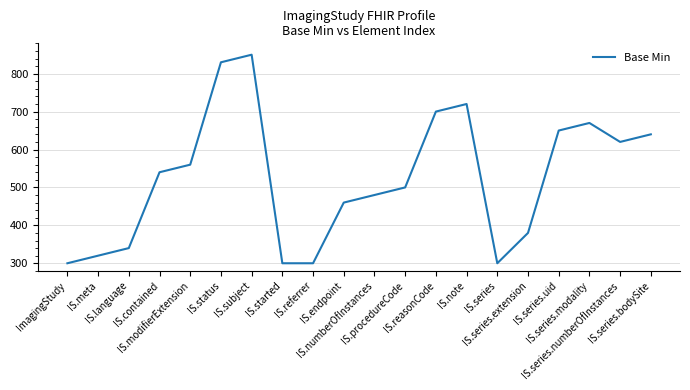

Reading left to right, extract all data points from this chart.

ImagingStudy=300	IS.meta=320	IS.language=340	IS.contained=540	IS.modifierExtension=560	IS.status=830	IS.subject=850	IS.started=300	IS.referrer=300	IS.endpoint=460	IS.numberOfInstances=480	IS.procedureCode=500	IS.reasonCode=700	IS.note=720	IS.series=300	IS.series.extension=380	IS.series.uid=650	IS.series.modality=670	IS.series.numberOfInstances=620	IS.series.bodySite=640